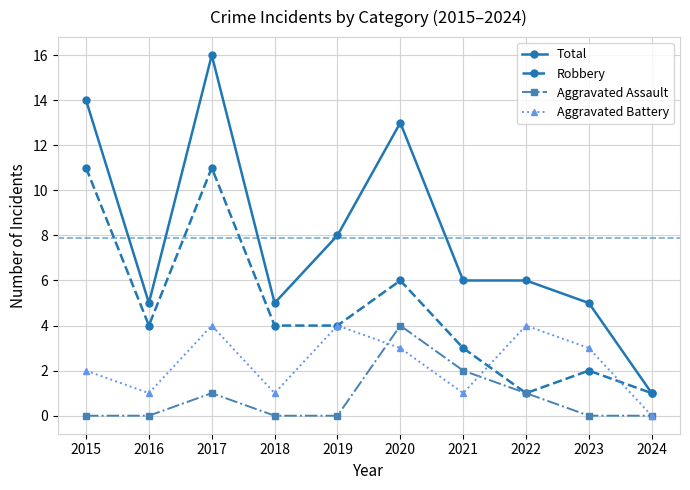

How many lines are shown in the chart?

4